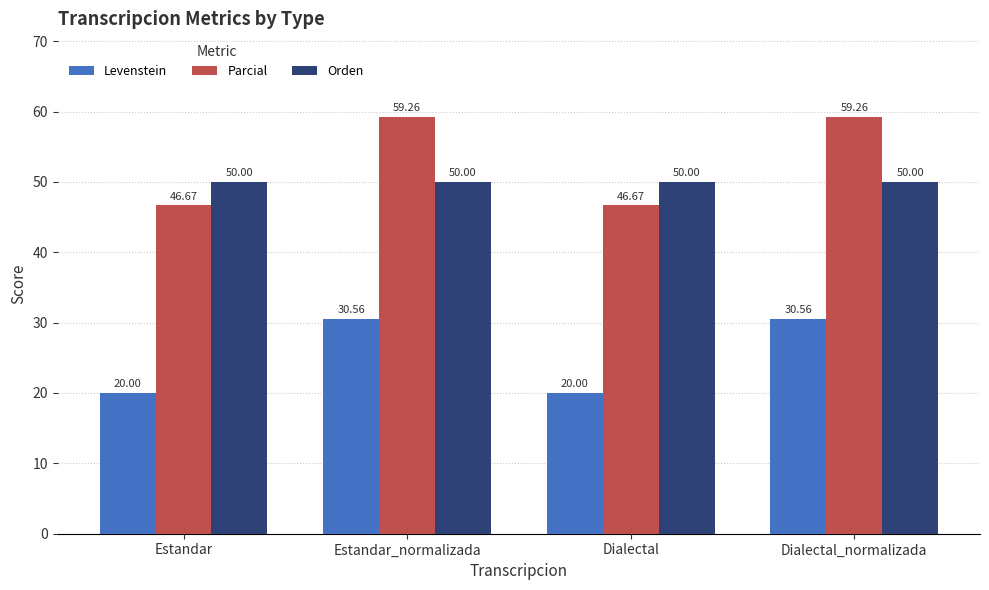

What is the value of the Levenstein bar at the 1st from the left?

20.0